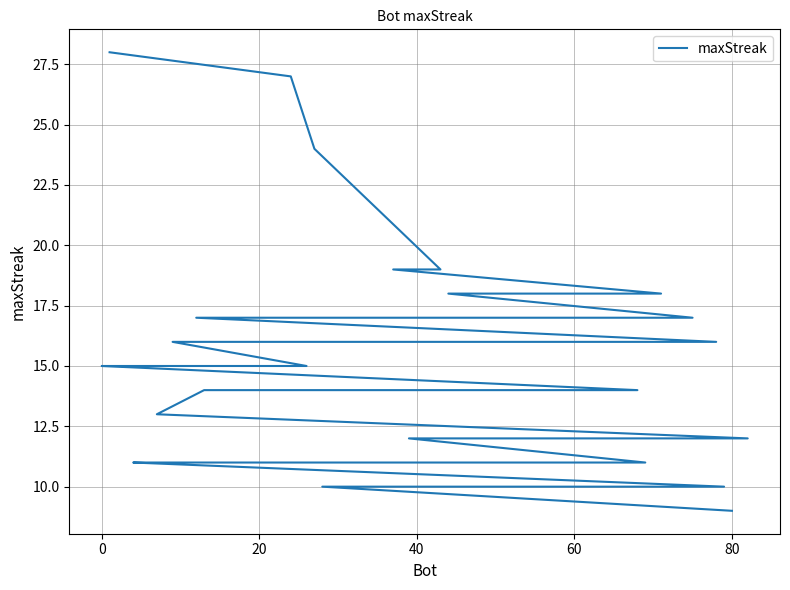

Does the chart display data point markers on the line(s)?

No